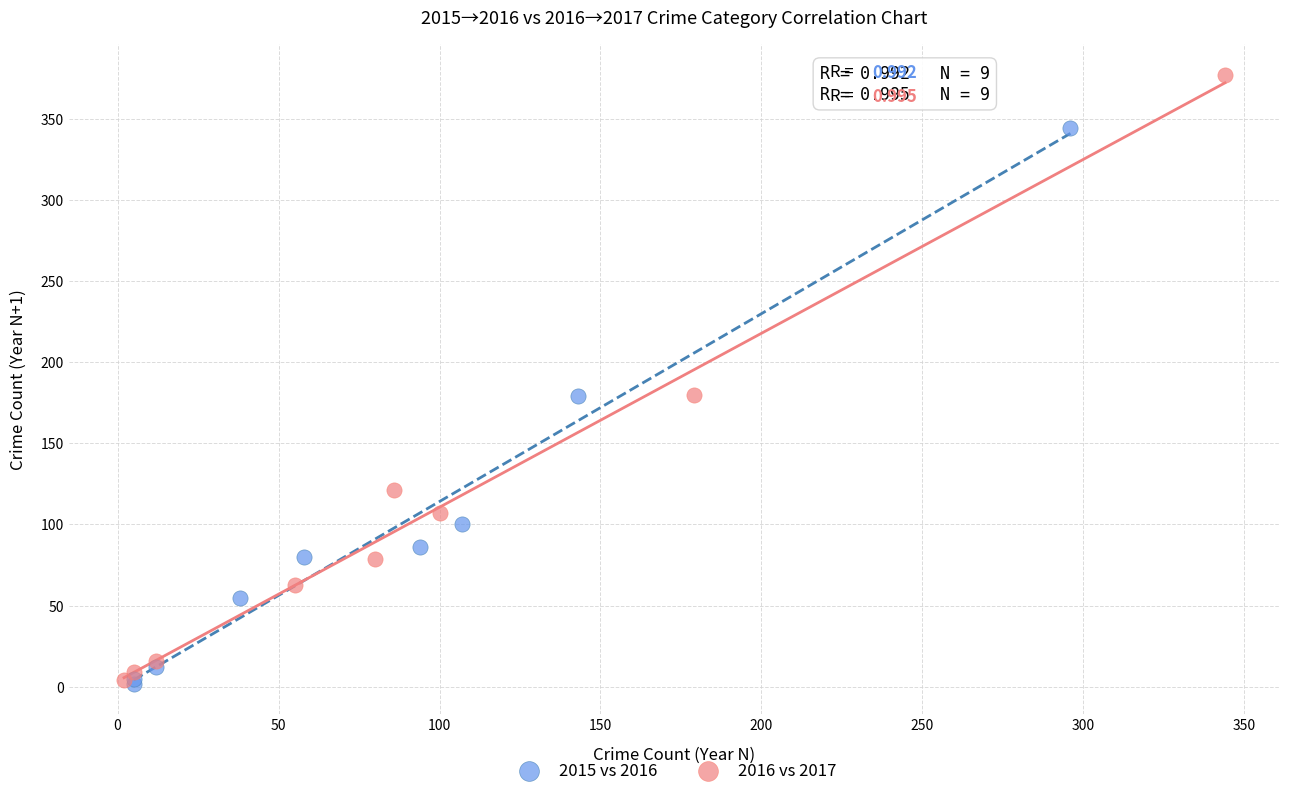

Which series has the largest Y range (max minus min)?

2016 vs 2017